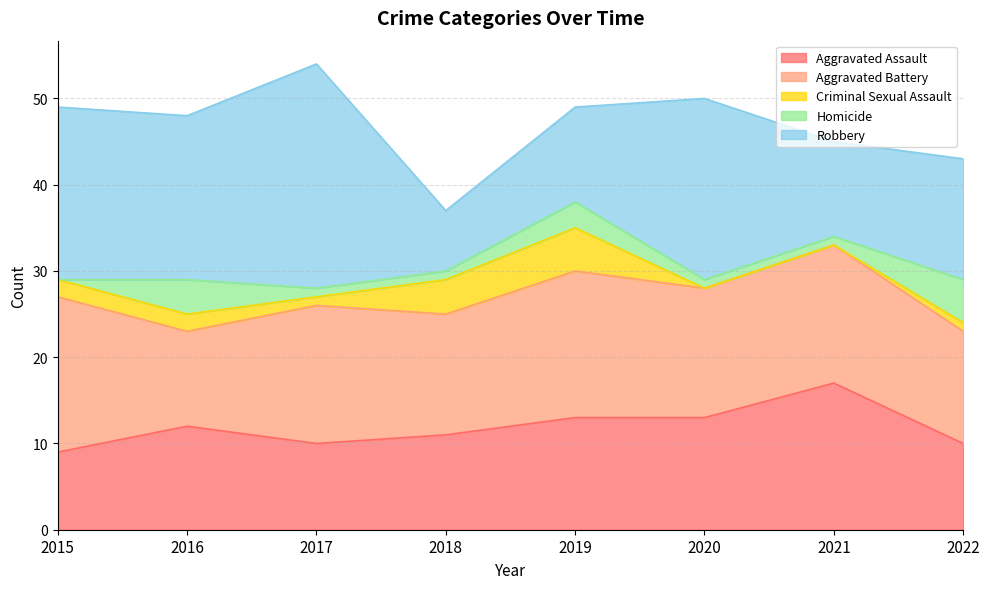

Rank the categories by Criminal Sexual Assault value from lowest to highest.

2020, 2021, 2017, 2022, 2015, 2016, 2018, 2019